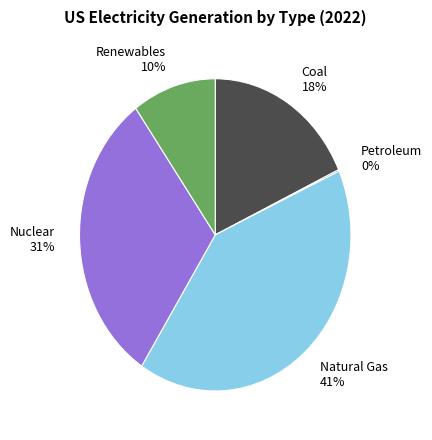

Is it true that Nuclear is 31% of the pie?

True